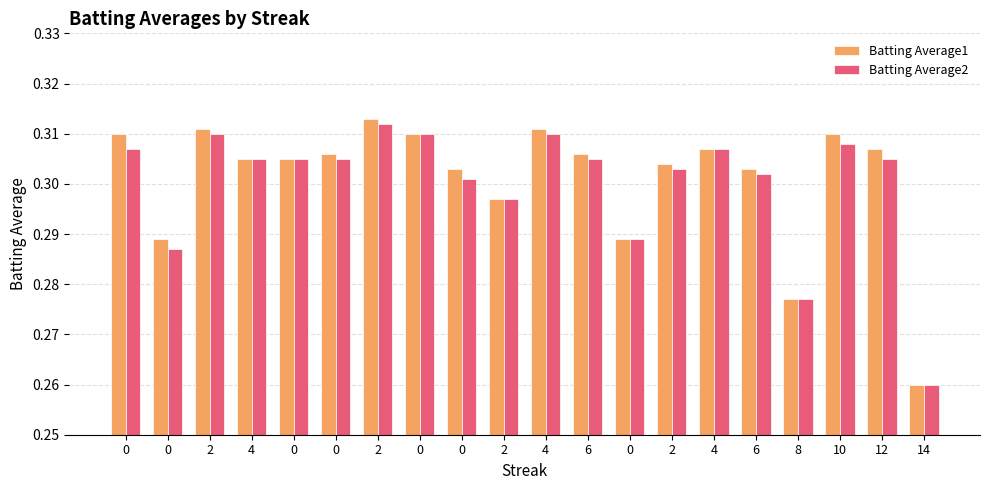

What is the difference between the maximum and minimum values in the Batting Average2 series?

0.1